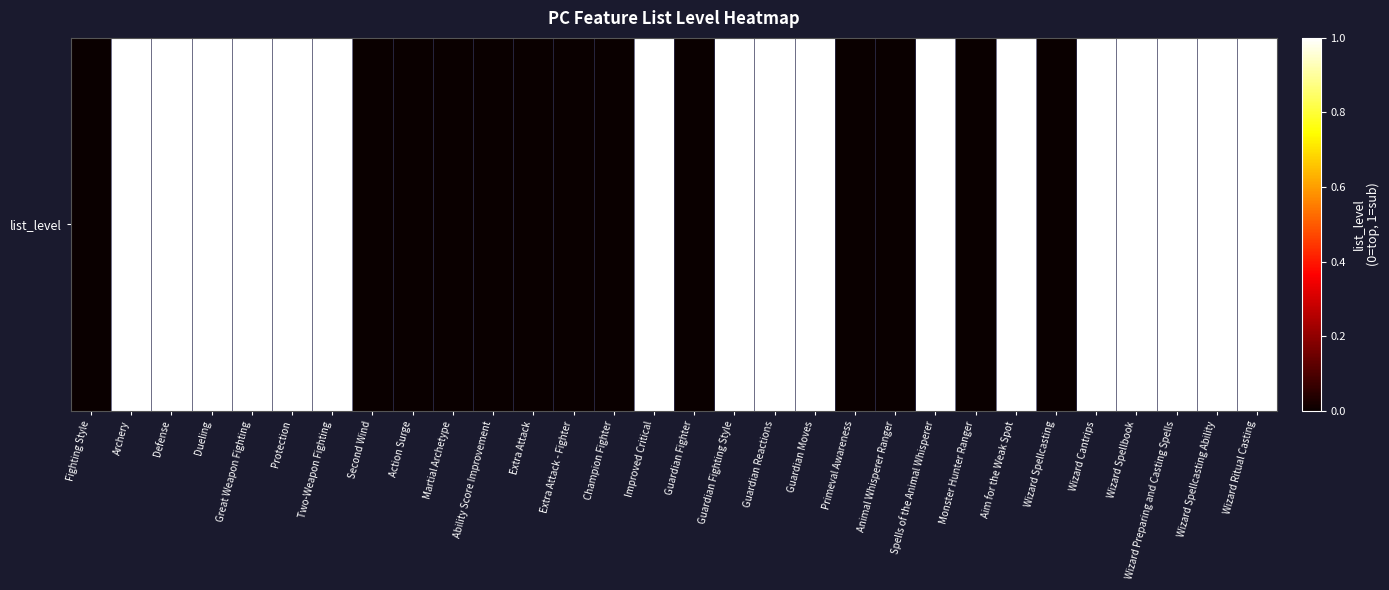

Reading right to left, extract all data points from this chart.

1	1	1	1	1	0	1	0	1	0	0	1	1	1	0	1	0	0	0	0	0	0	0	1	1	1	1	1	1	0